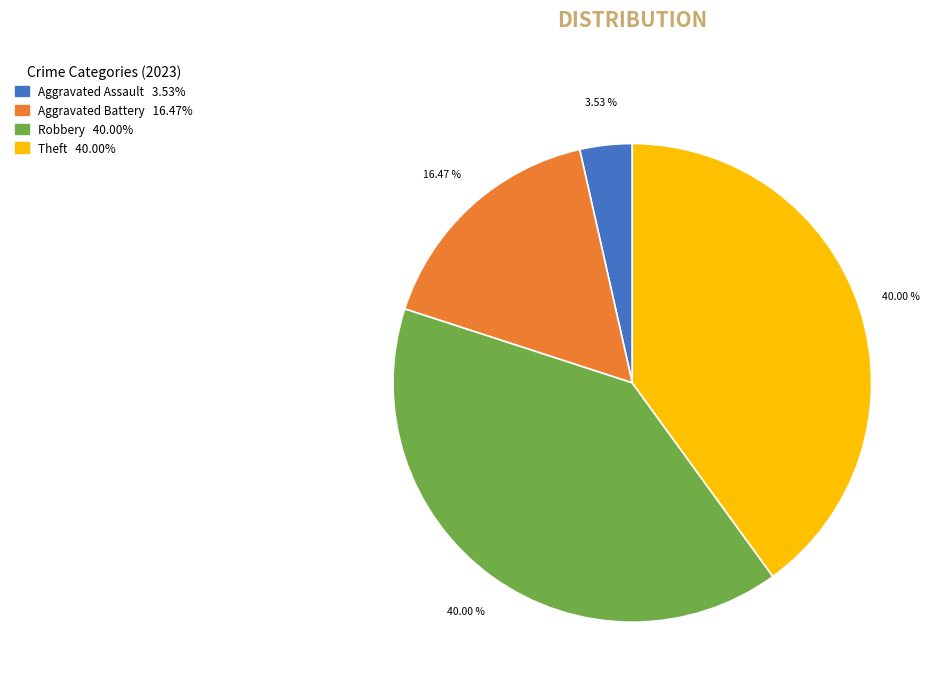

Does any single category account for the majority?

No